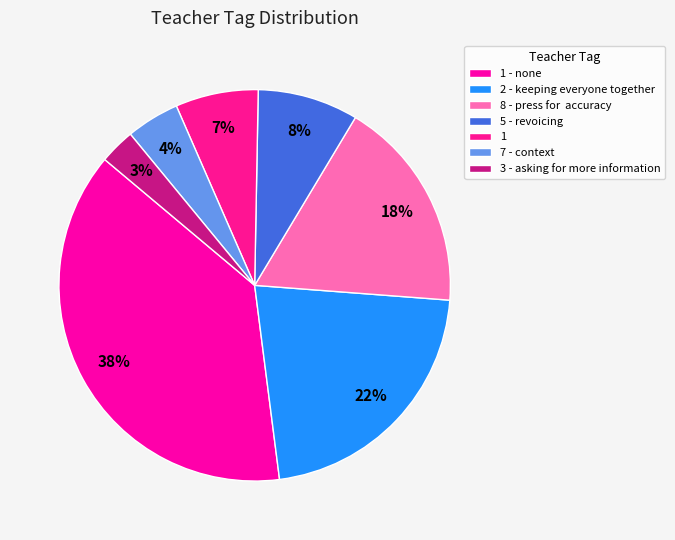

To the nearest percent, what is the average slice percentage?

14%